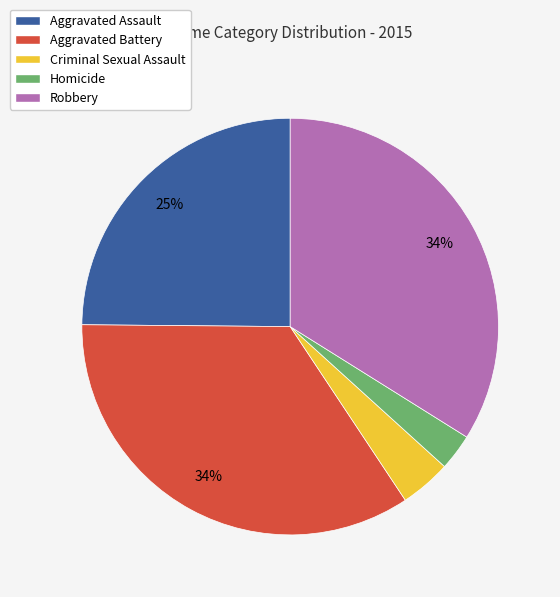

How many segments does this pie chart have?

5